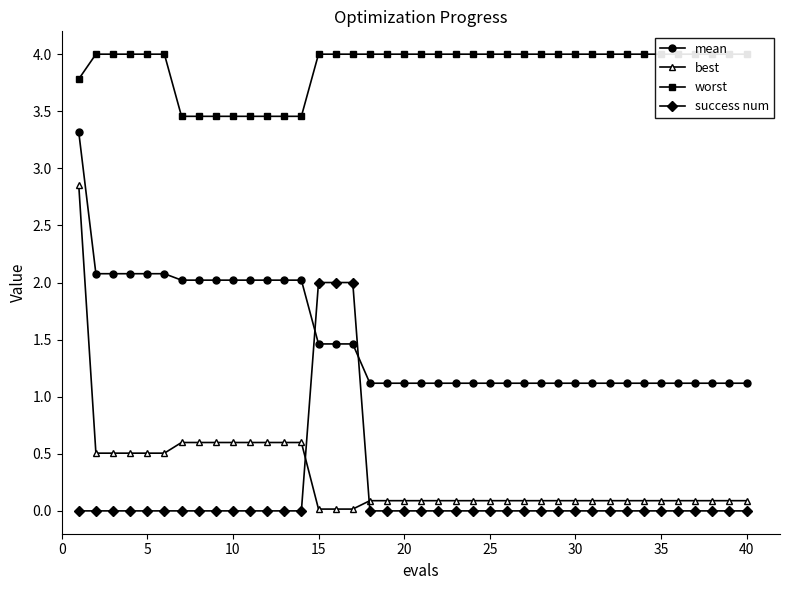

At how many categories does at least one series exceed 2?

40